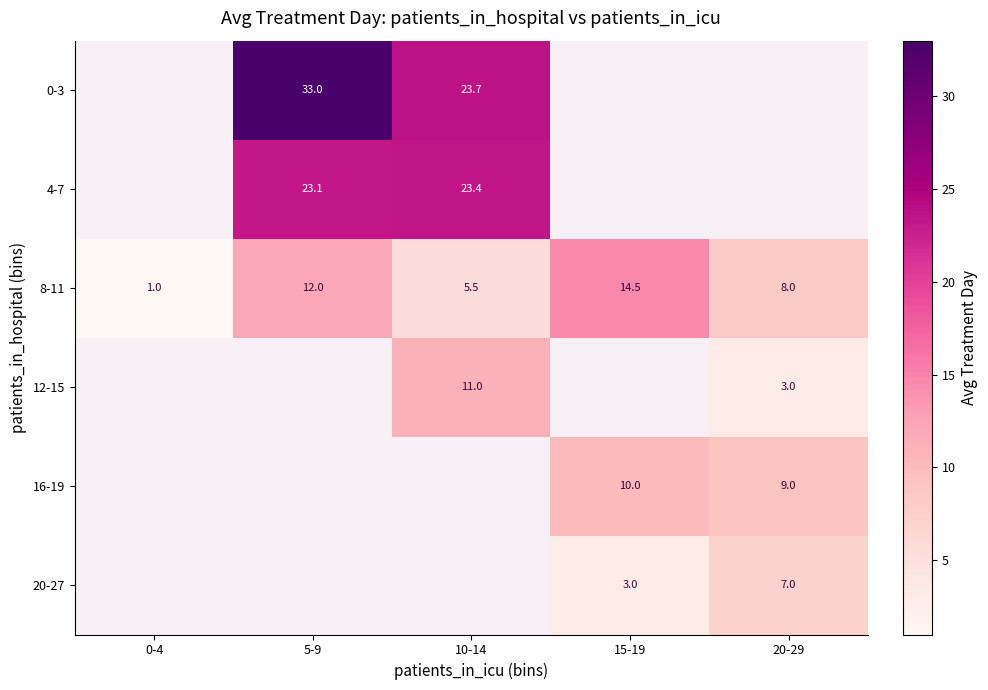

The value of 16-19 at 20-29 is 9.0. True or false?

True